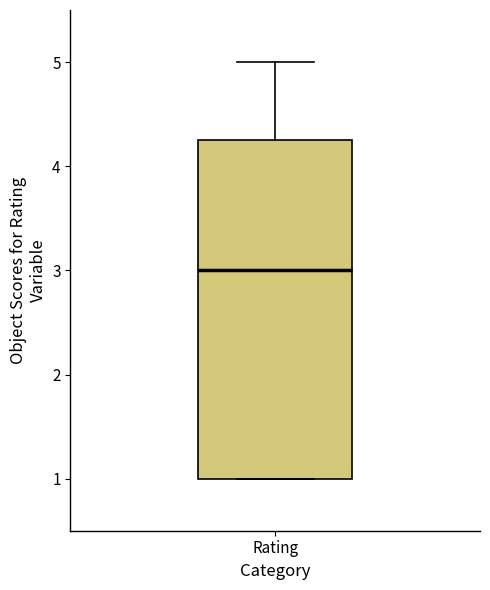

Where does the median line of the box for Rating sit on the y-axis? The values are not printed on the chart, so give them approximately, as read against the axis.

3.0